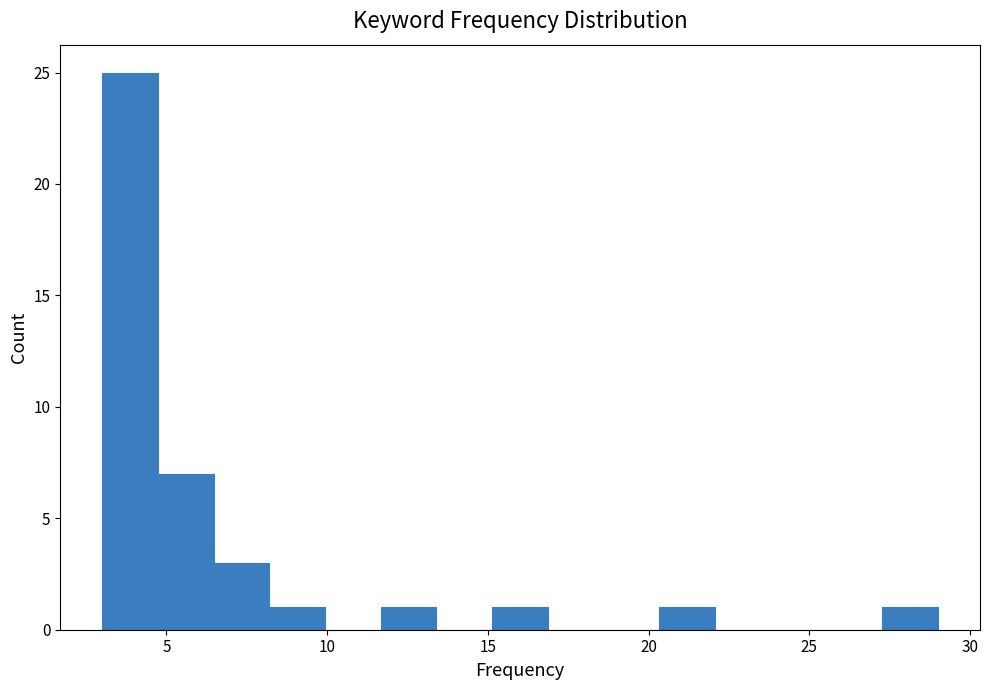

Read against the x-axis, roughly where is the centre of the tallest bar?

4.0